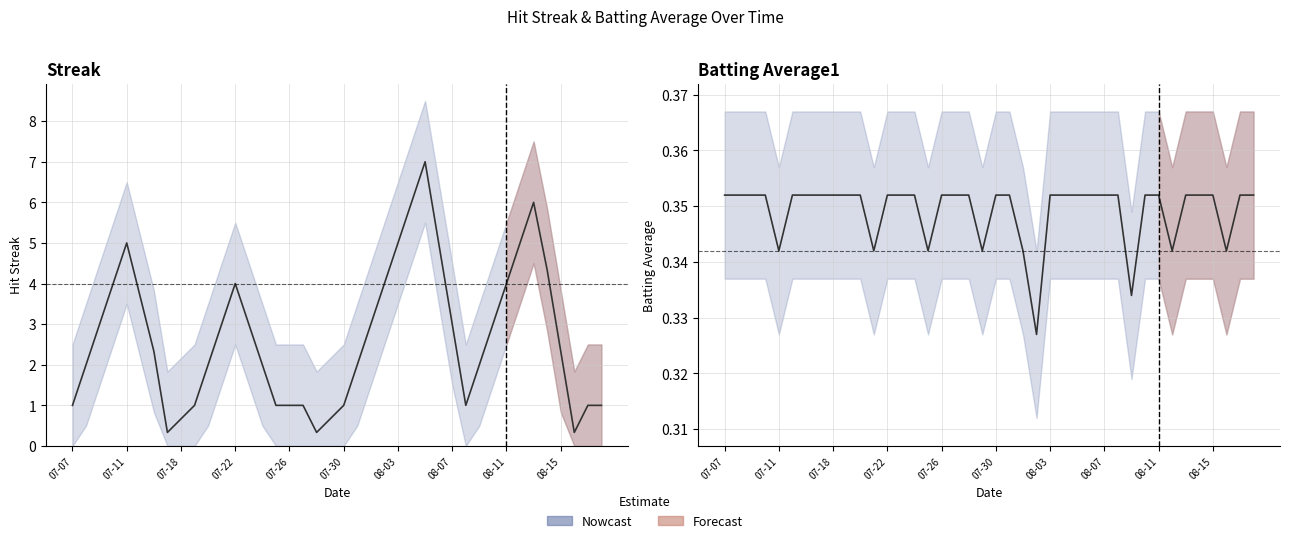

Rank the series by their average value, from lowest to highest.

Batting Average1, Streak